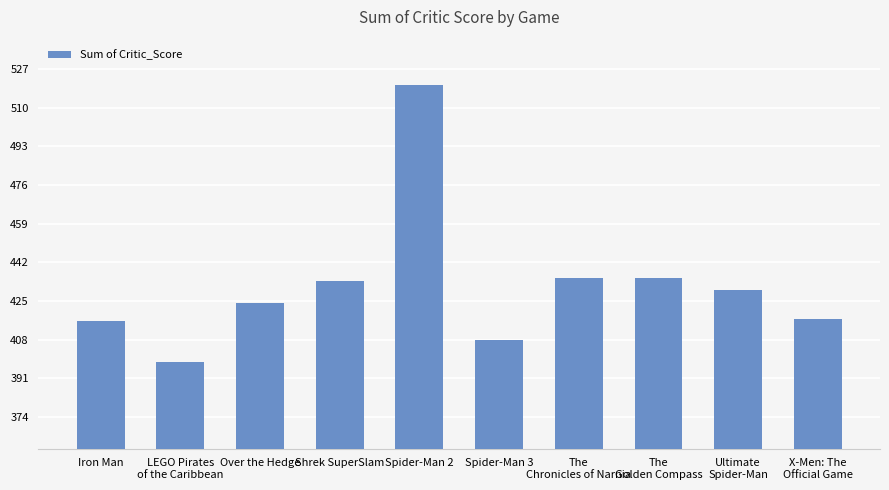

The chart shows a value of 520 at Spider-Man 2. True or false?

True